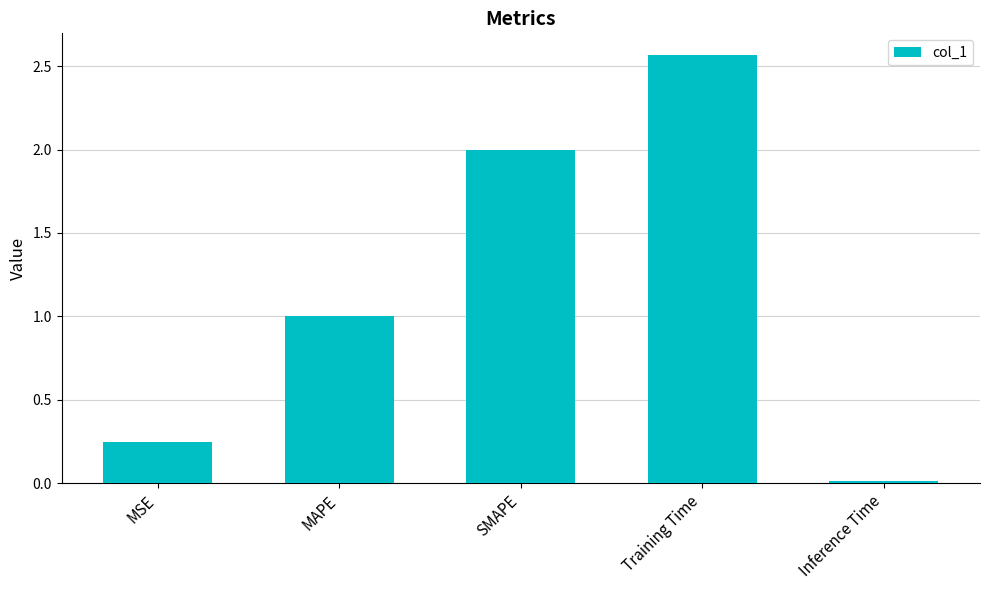

Between SMAPE and MAPE, which is larger?

SMAPE